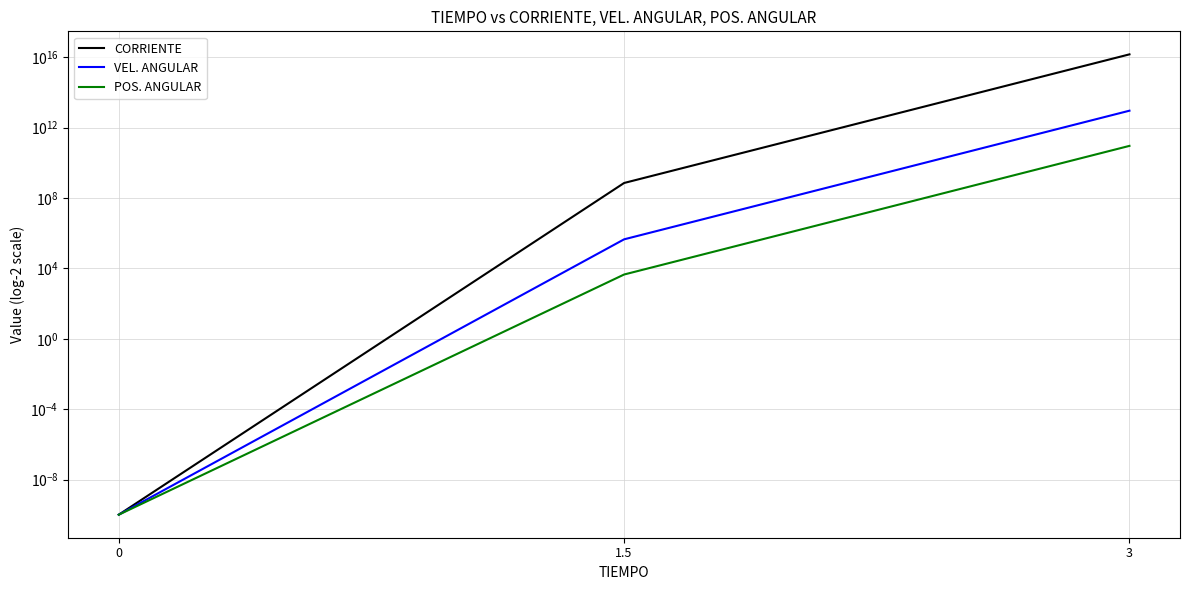

What is the difference between the POS. ANGULAR values at 3 and 0?

92375880150.6